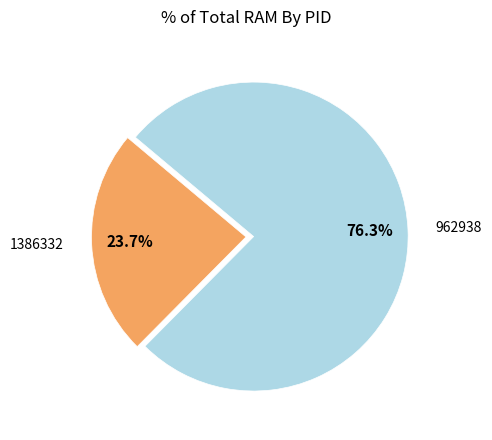

What is the ratio of the value at 1386332 to the value at 962938?

0.3